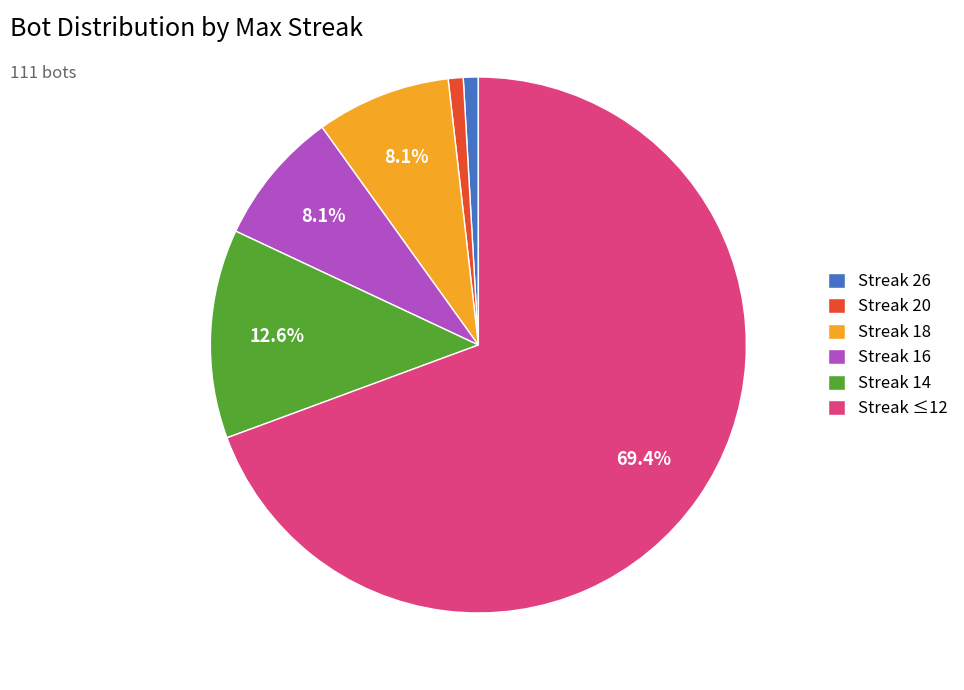

What portion of the pie excludes Streak 14?

87.4%